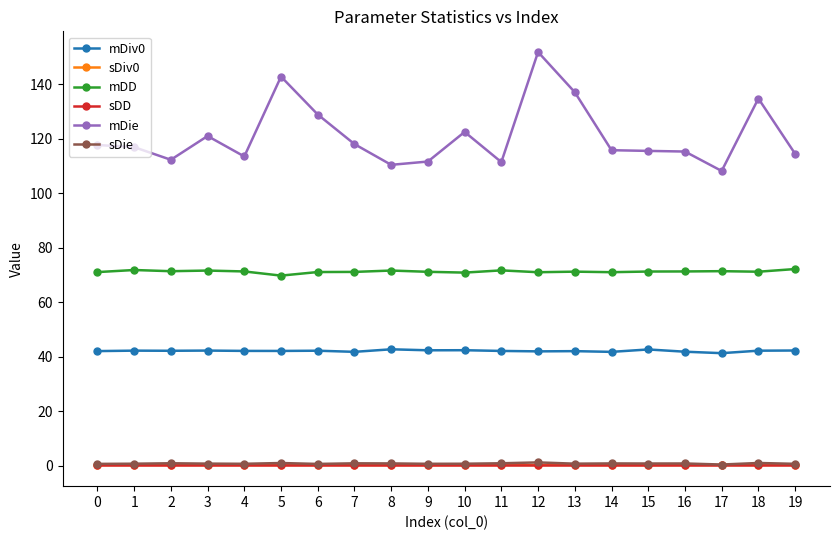

What is the spread (max minus min) of values at 17?

108.0